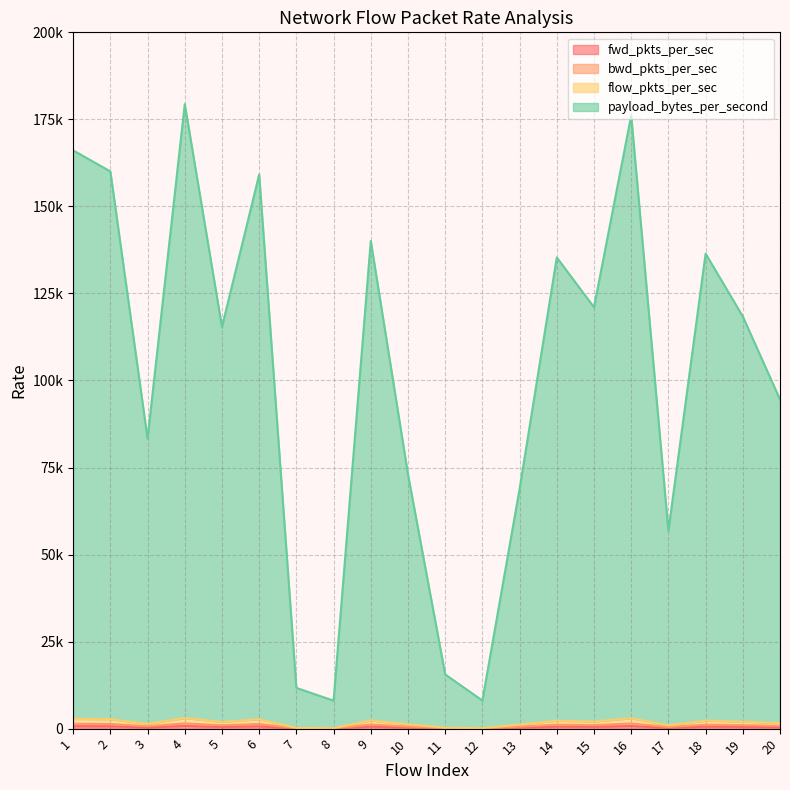

What is the smallest value displayed?

33.9